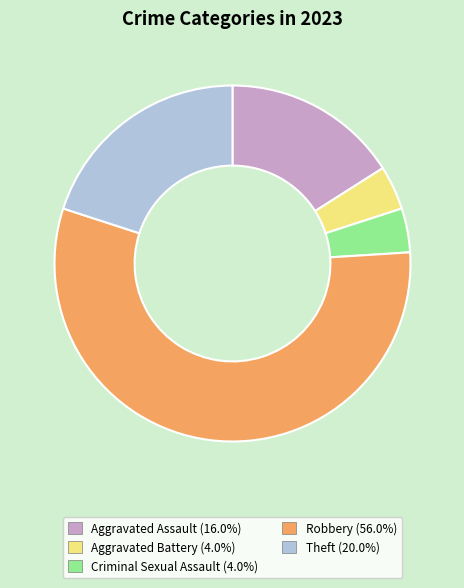

What is the ratio of the value at Criminal Sexual Assault (4.0%) to the value at Aggravated Battery (4.0%)?

1.0